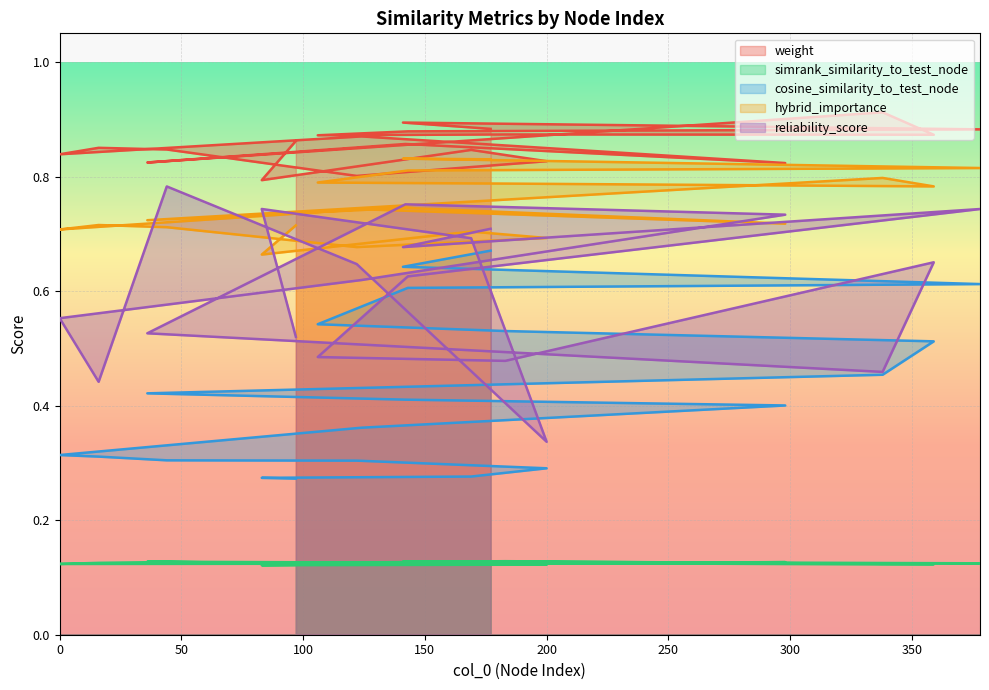

The value of hybrid_importance at 36 is 0.7. True or false?

True